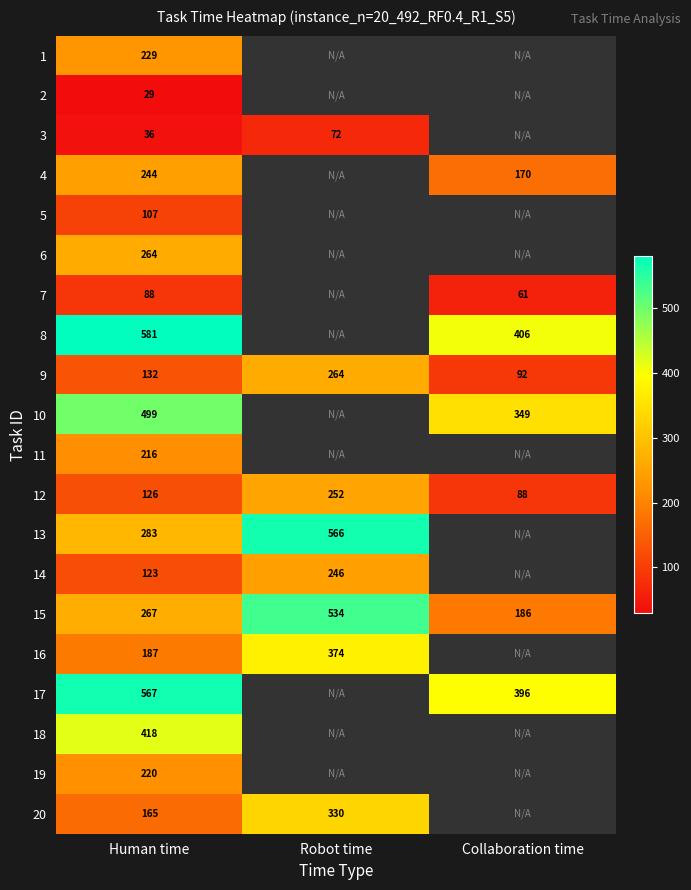

Where is 12 nearest to the value 170?

Human time